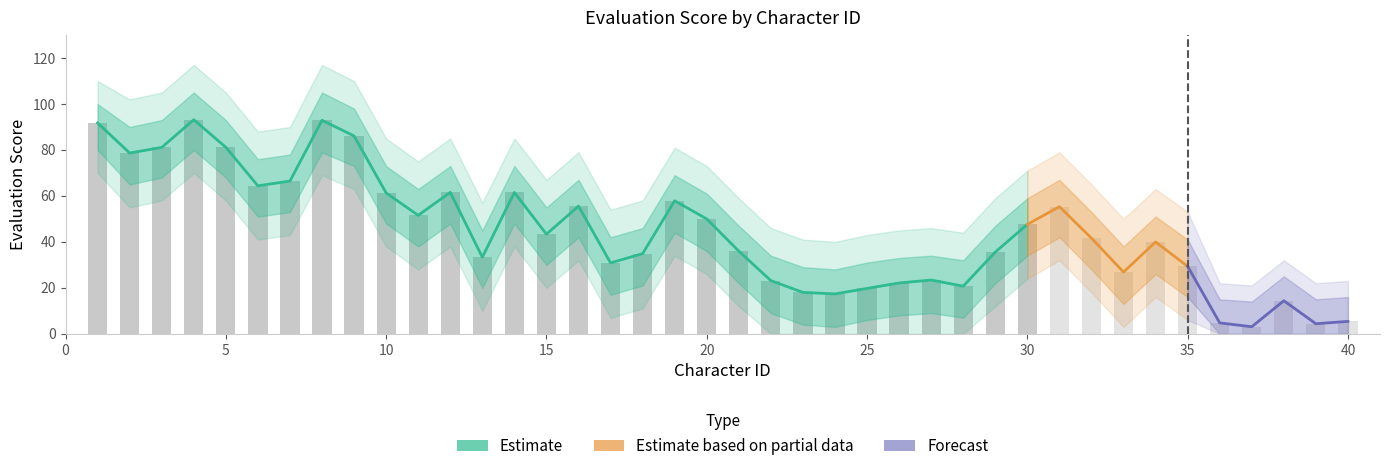

At which label is Evaluation closest to 48?

30